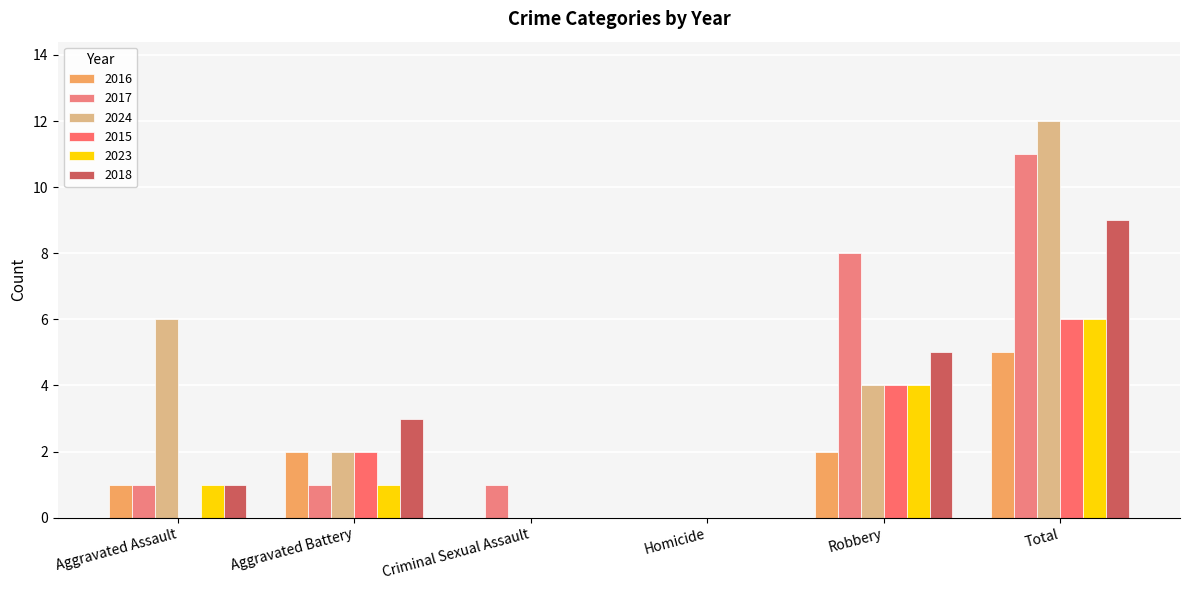

Which category has the lowest value in the 2018 series?

Criminal Sexual Assault